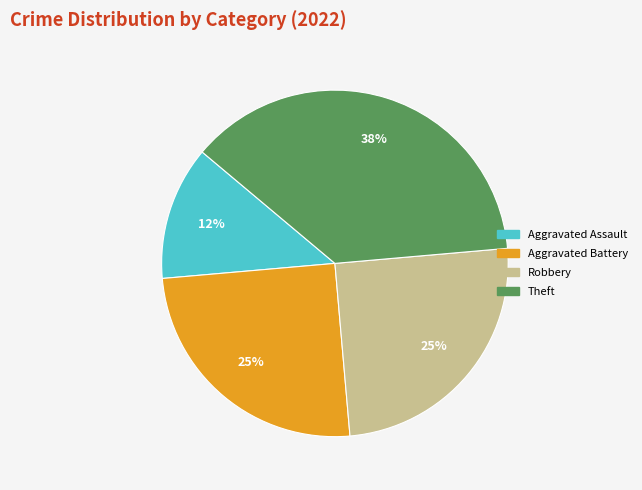

To the nearest percent, what is the combined percentage of Aggravated Assault and Aggravated Battery?

38%